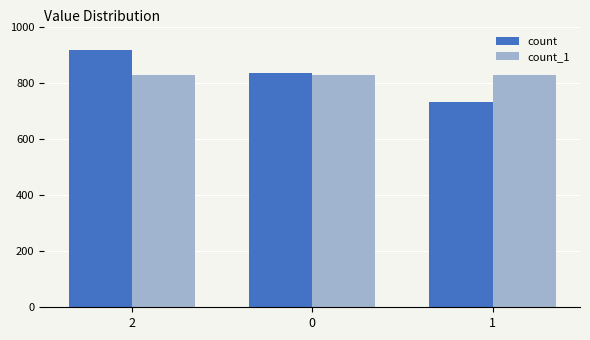

What is the maximum value for count_1?

828